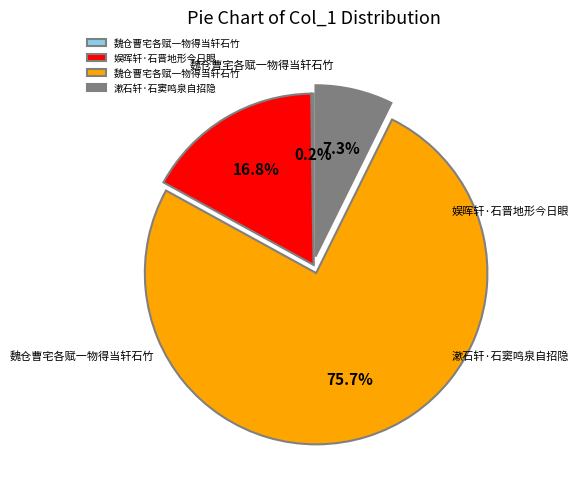

Is there any slice that represents more than half of the pie?

Yes